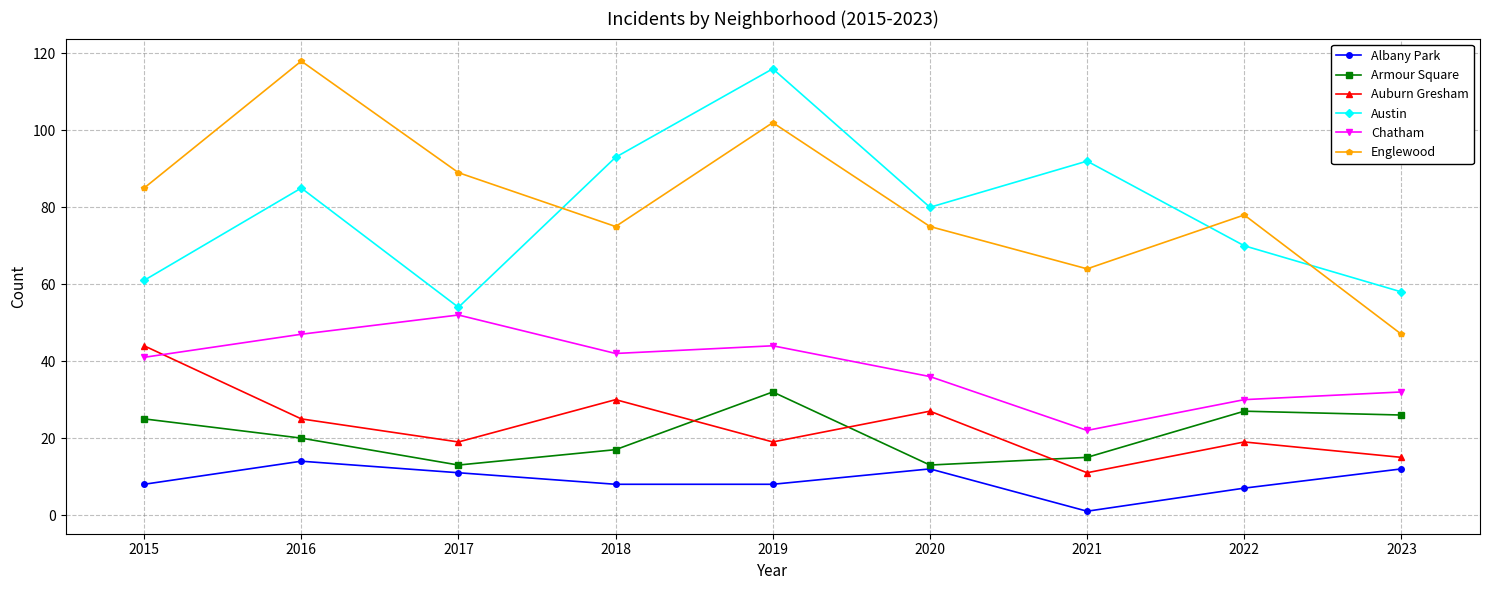

Which series ends up on top after the final intersection of Armour Square and Auburn Gresham?

Armour Square